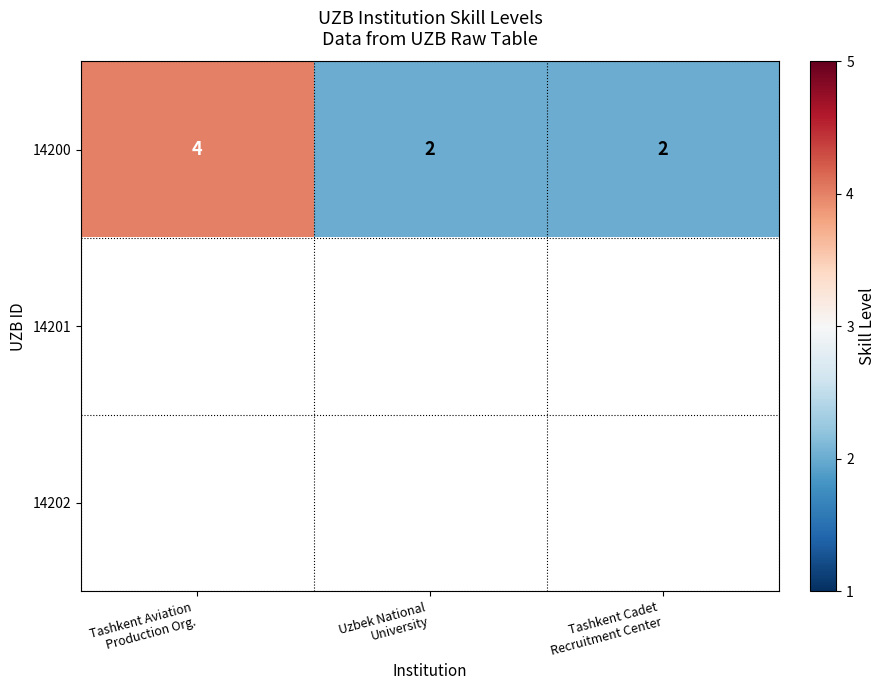

Which category has the lowest value across all series?

Uzbek National
University